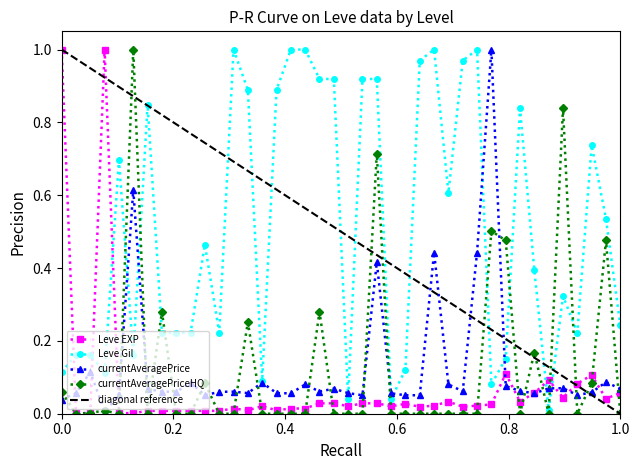

How many interior local valleys does the currentAveragePriceHQ series have?

6